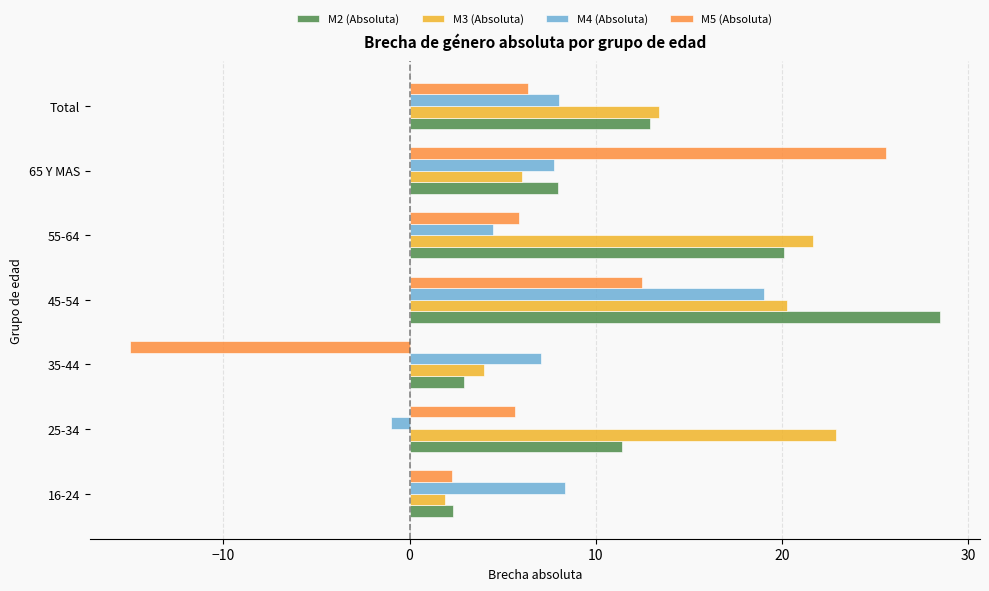

The value of M5 (Absoluta) at 45-54 is 12.5. True or false?

True